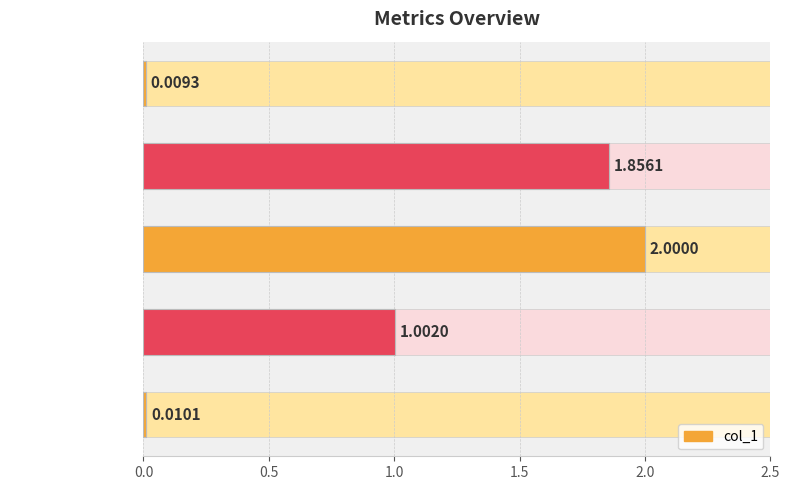

Is it true that the value at MSE is 0.0?

False